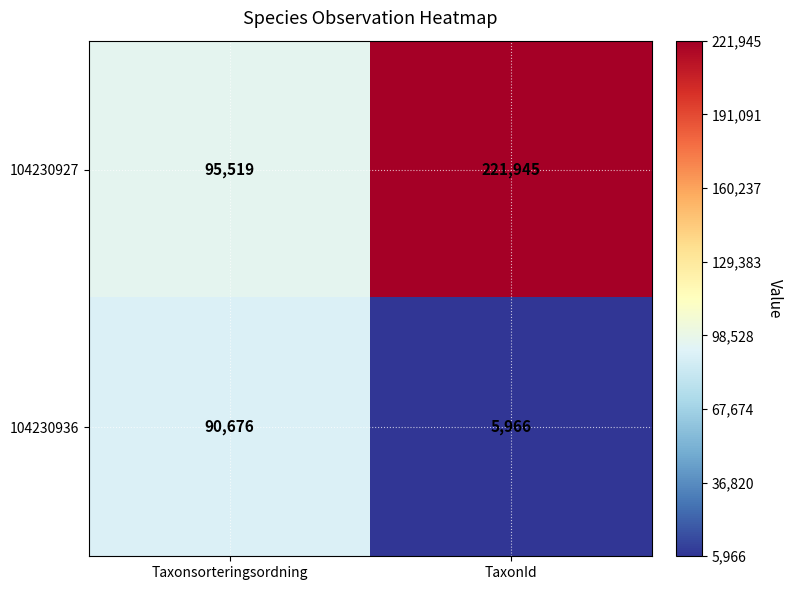

Reading left to right, list all the values displayed in this chart.

104230927: 95519	221945
104230936: 90676	5966